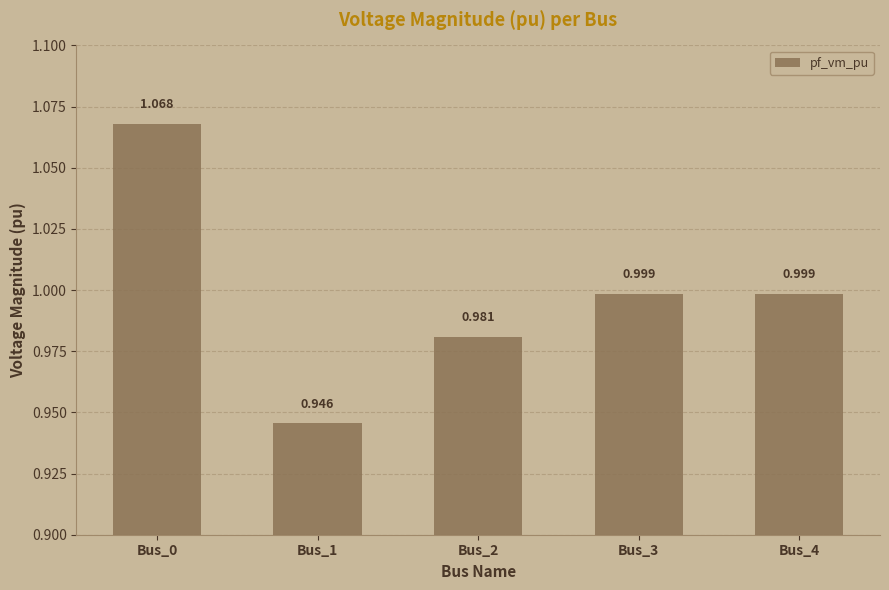

Does the chart contain any negative values?

No